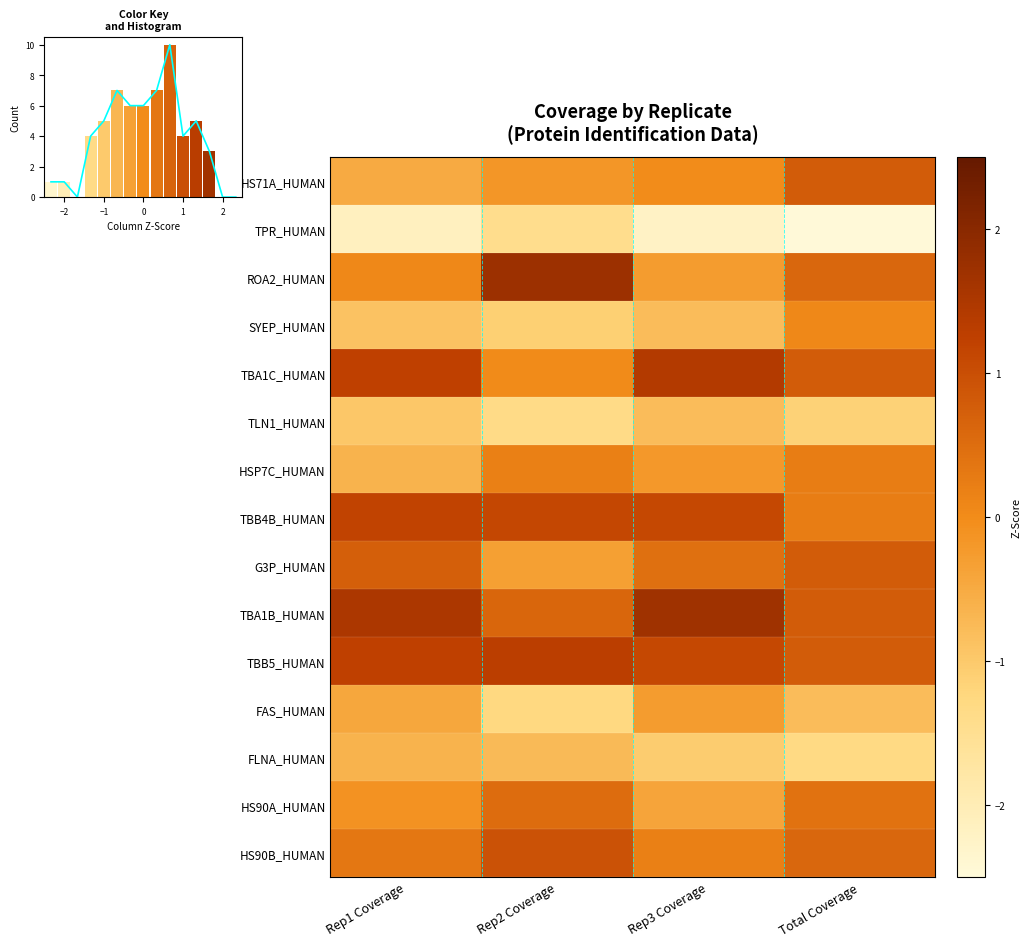

The HS71A_HUMAN series shows 0.8 at Total Coverage. True or false?

True